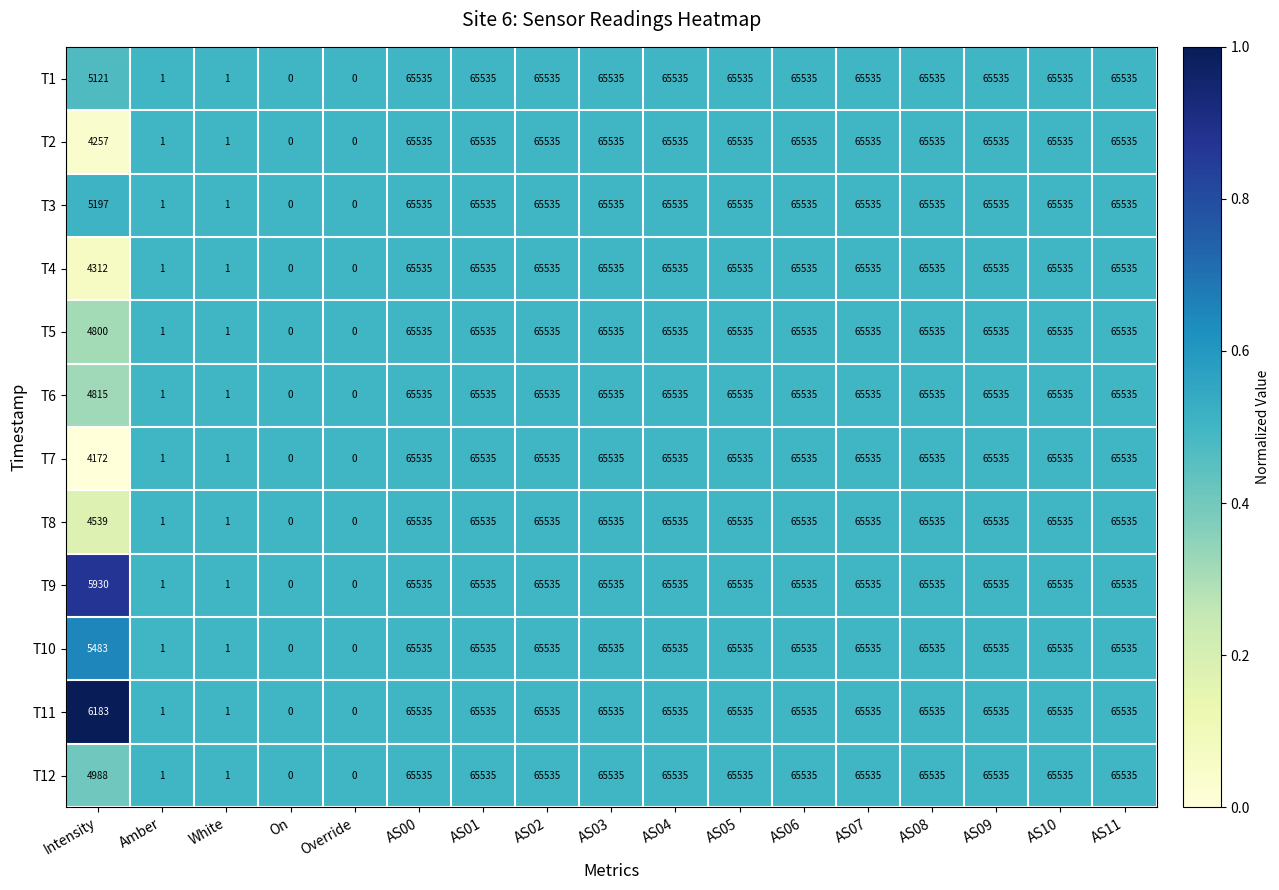

What is the maximum value for T4?

65535